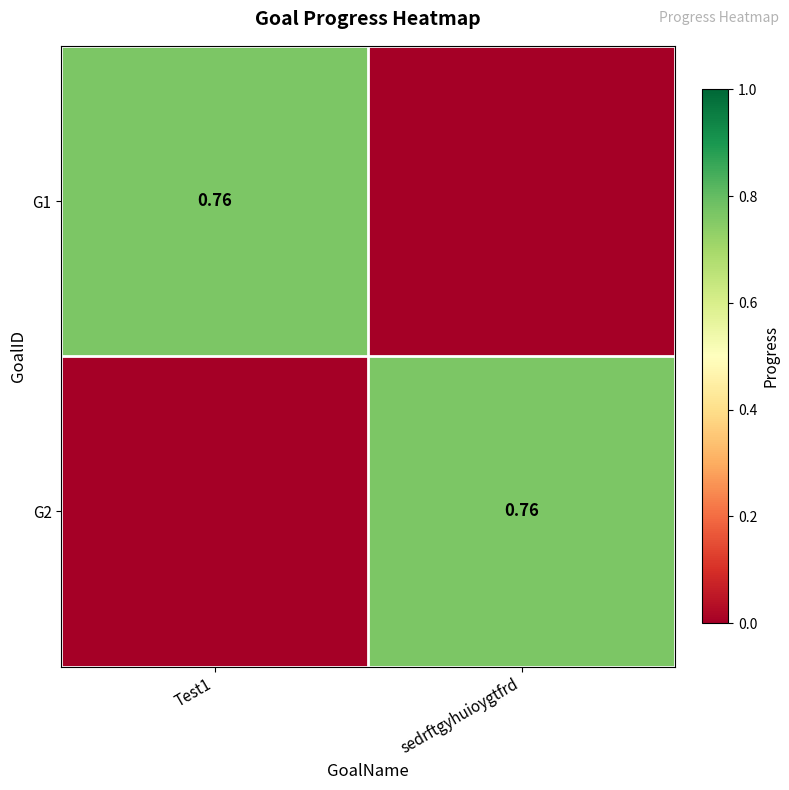

Which has a higher value, Test1 or sedrftgyhuioygtfrd?

Test1